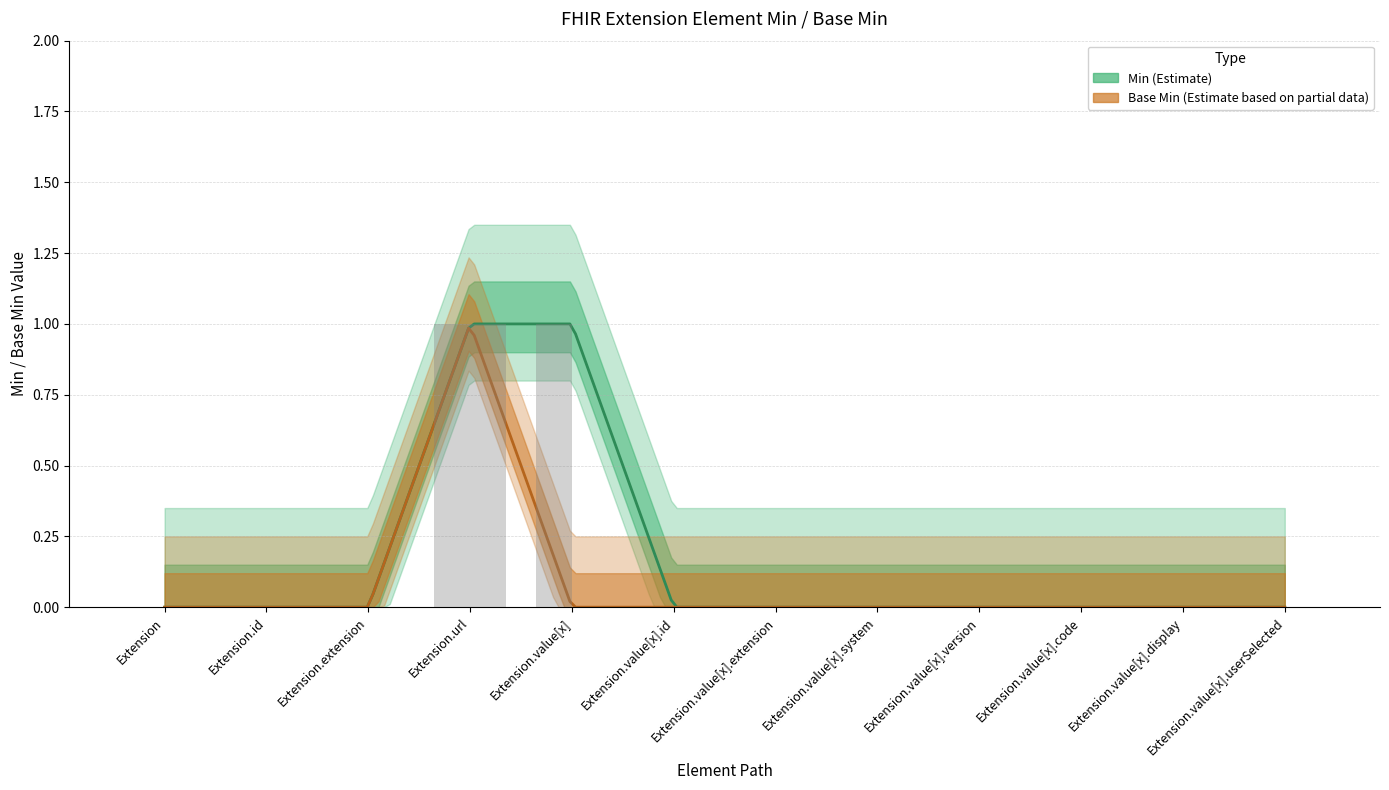

Reading right to left, transcribe all the data shown in this chart.

Min: 0	0	0	0	0	0	0	1	1	0	0	0
Base Min: 0	0	0	0	0	0	0	0	1	0	0	0